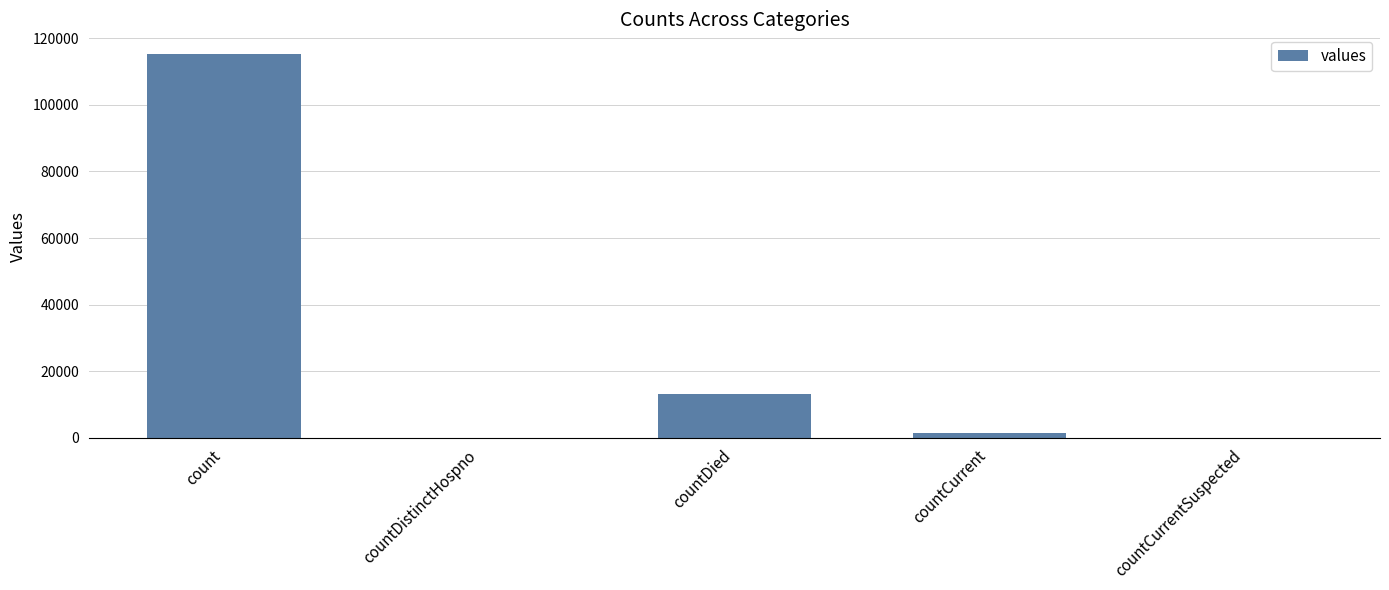

What is the sum of all values?

130105